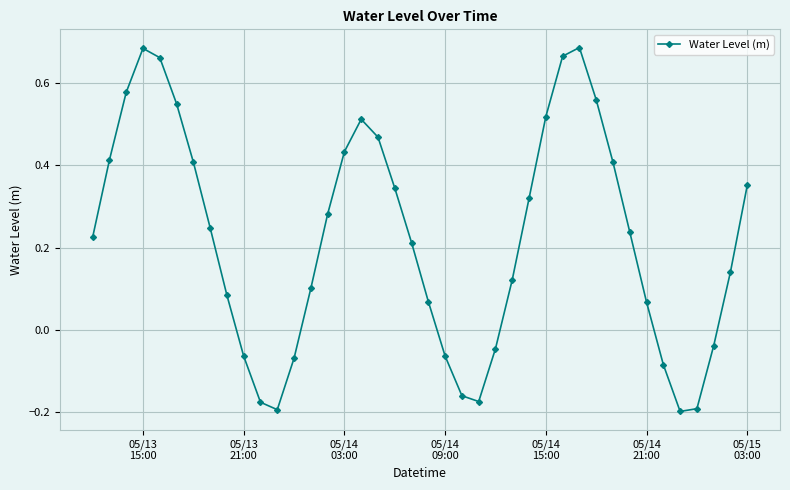

What is the sum of all values?

8.9